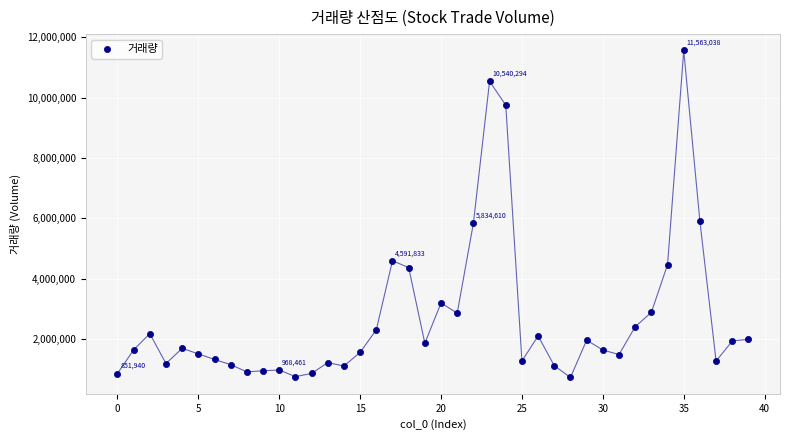

What is the range of Y values (max minus min)?

10840774